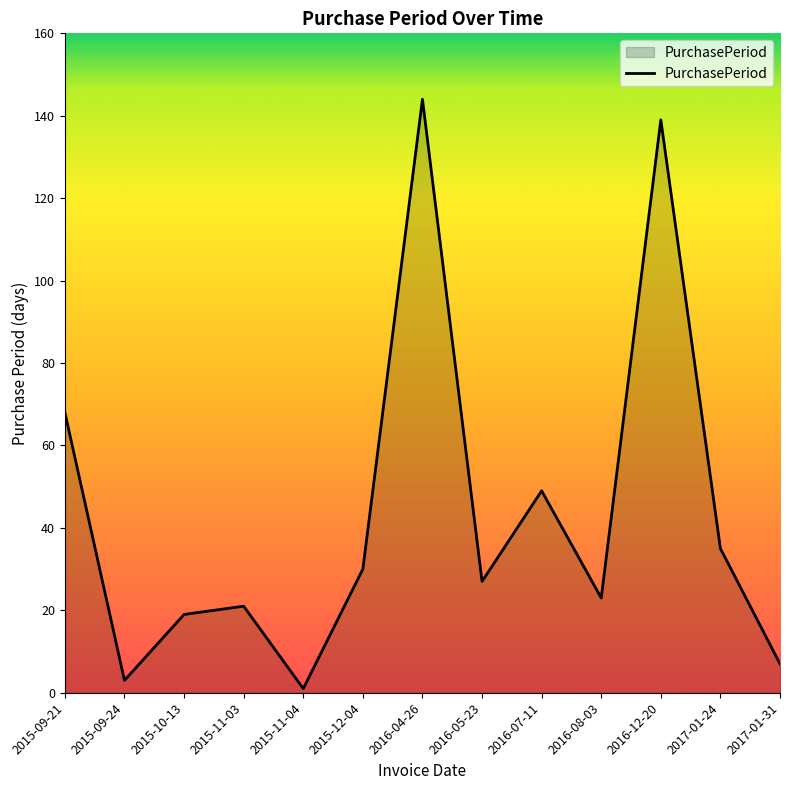

What is the difference between the maximum and second lowest values?

141